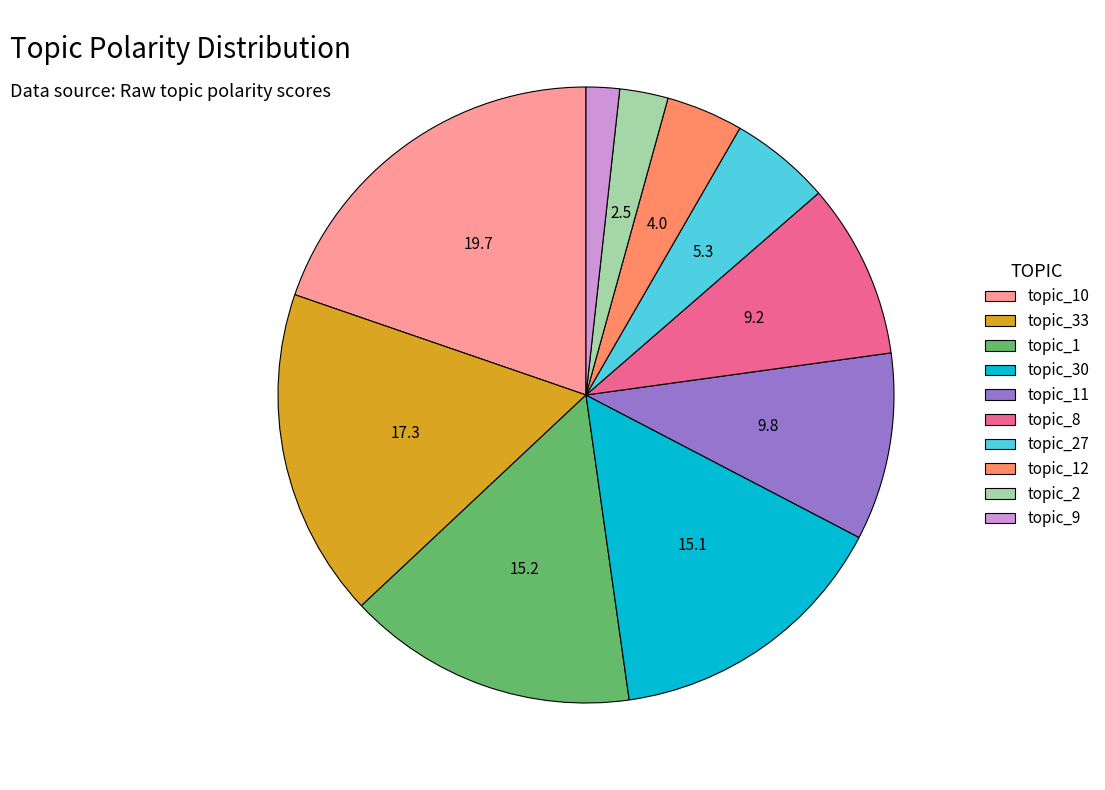

Is the sum of topic_11 and topic_10 greater than half?

No